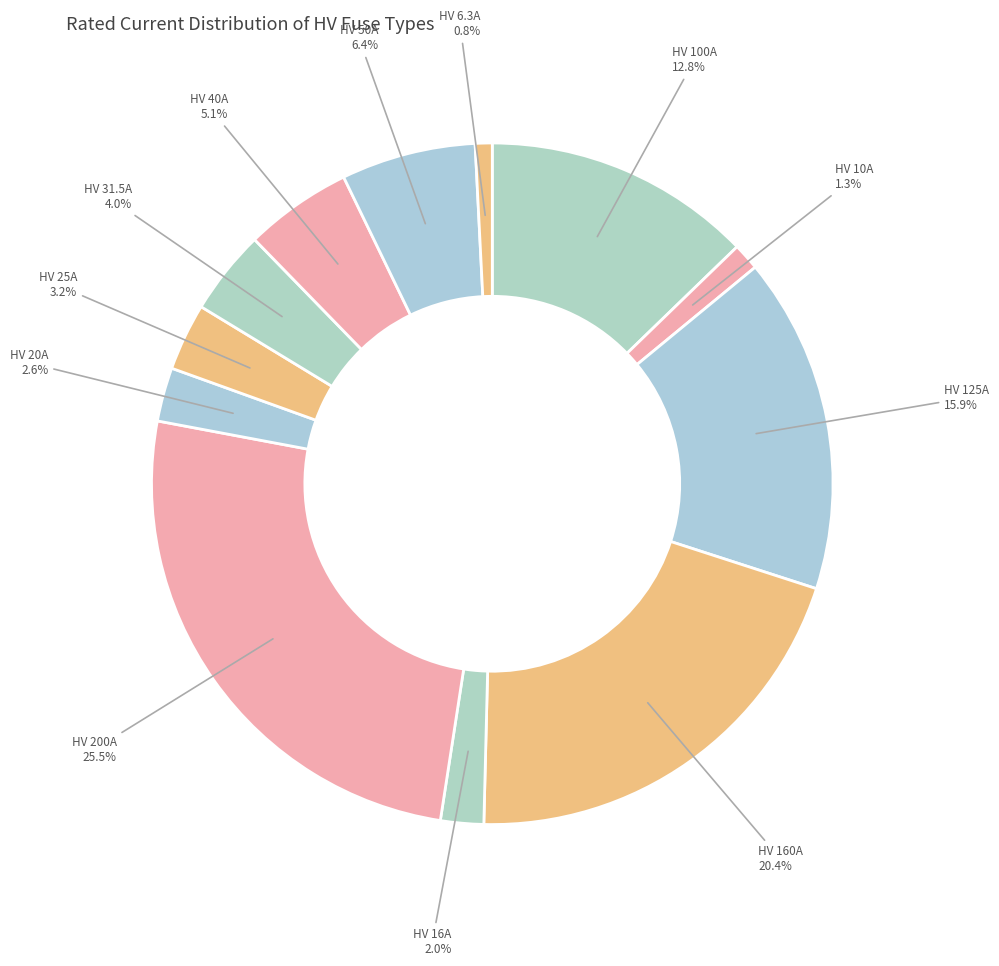

Which category has the smallest portion of the pie?

HV 6.3A